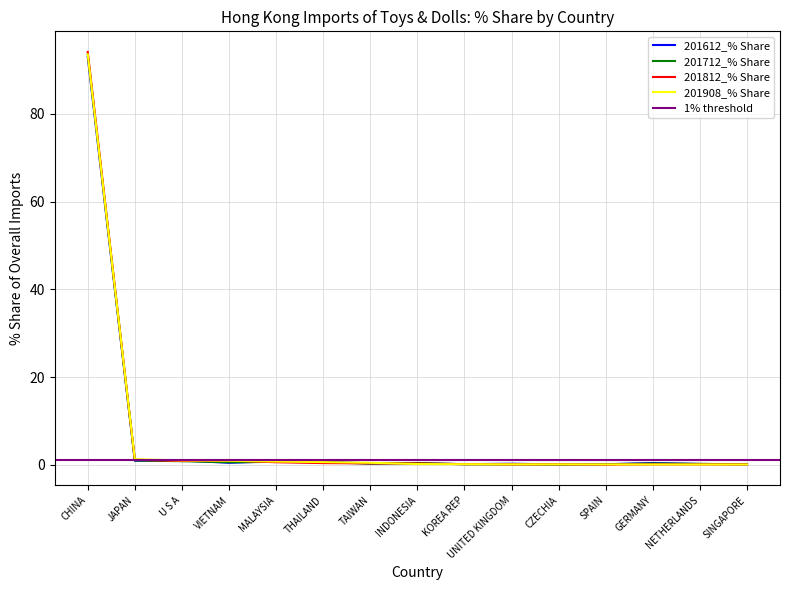

What is the minimum value shown in the chart?

0.1